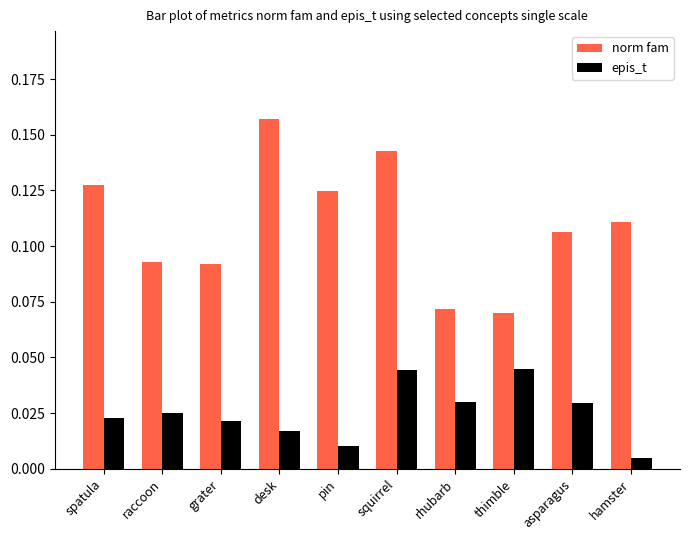

Which series changed the most between pin and squirrel?

epis_t